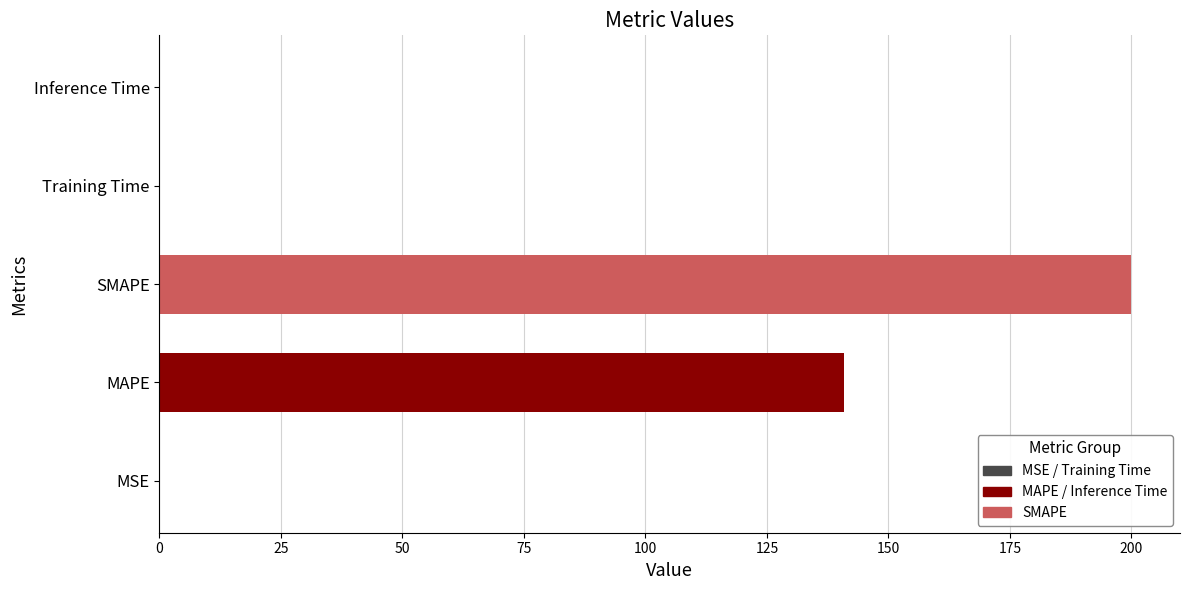

Is it true that the value at Training Time is 0.0?

True